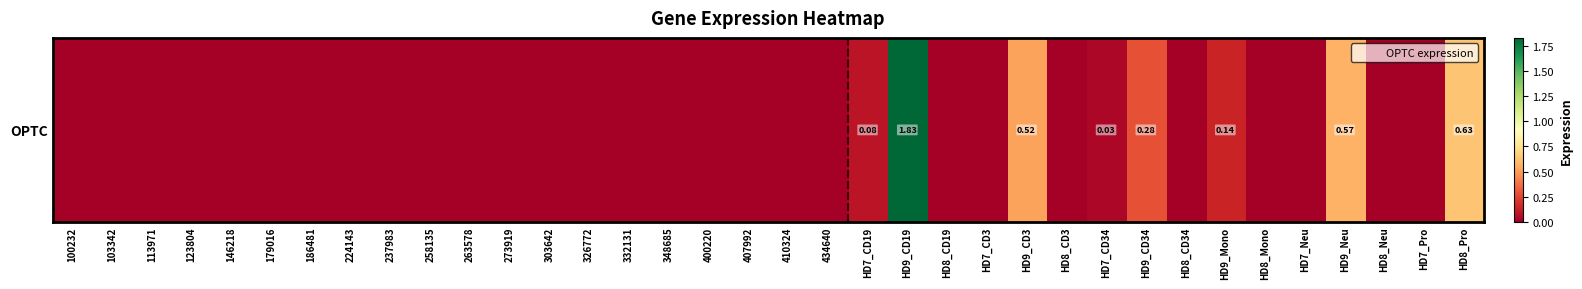

How many categories are shown in the chart?

36